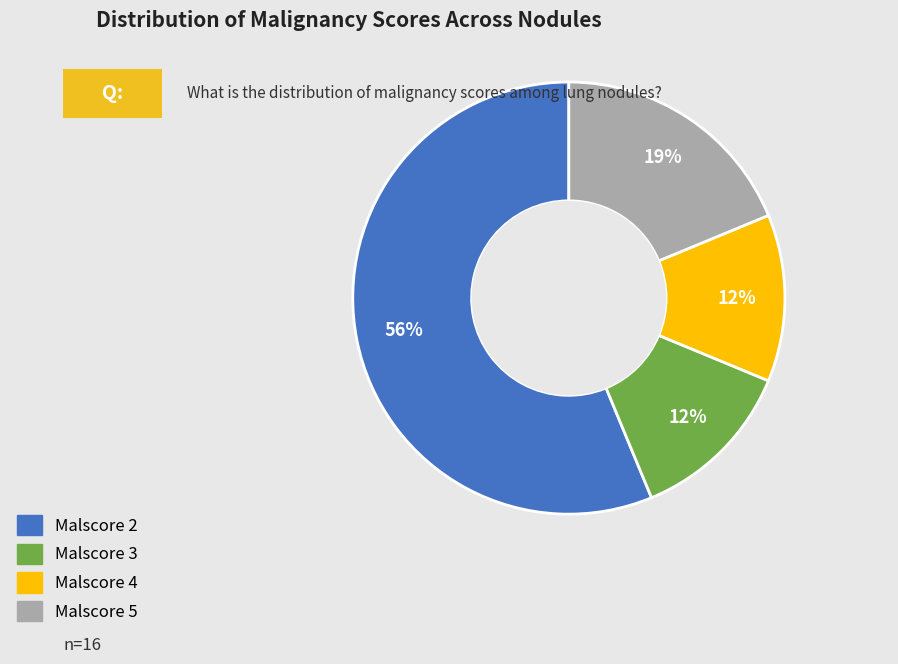

To the nearest percent, what is the difference between the largest and smallest slice percentages?

44%